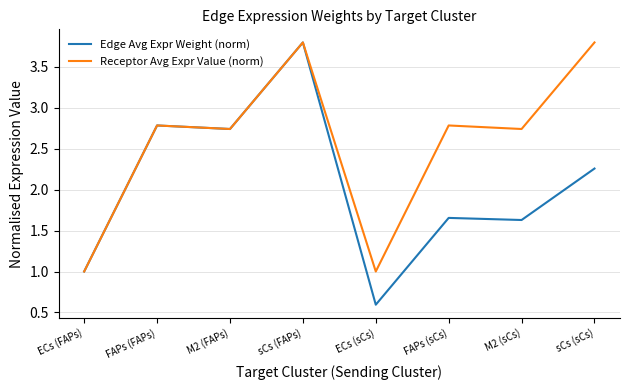

Does the chart have visible grid lines?

Yes